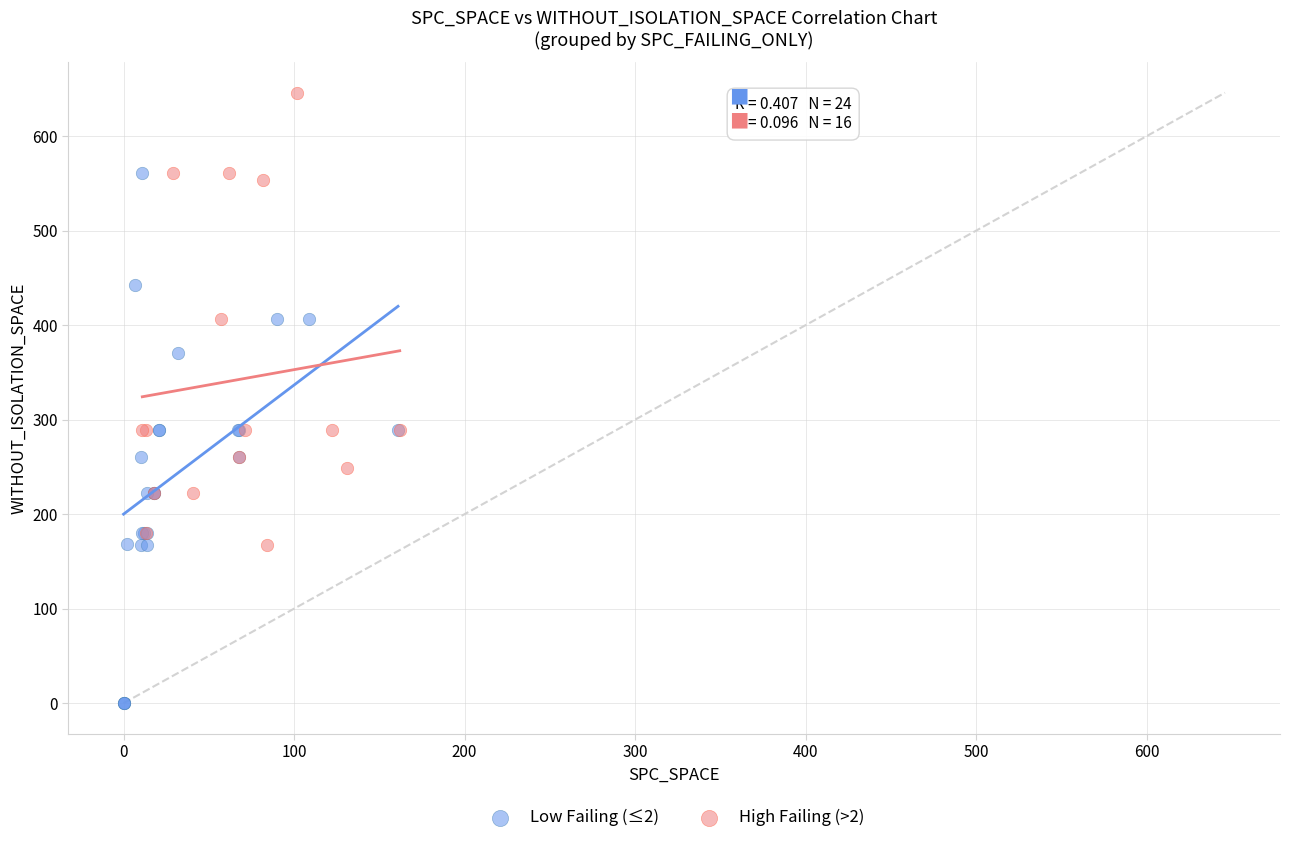

What are all the series names shown in the legend?

Low Failing (≤2), High Failing (>2)